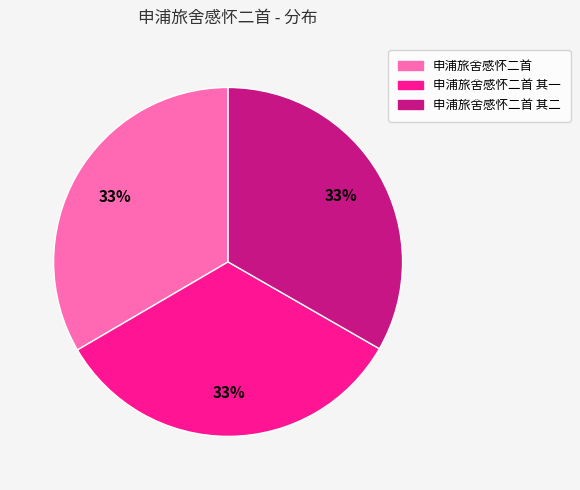

To the nearest percent, what is the average slice percentage?

33%